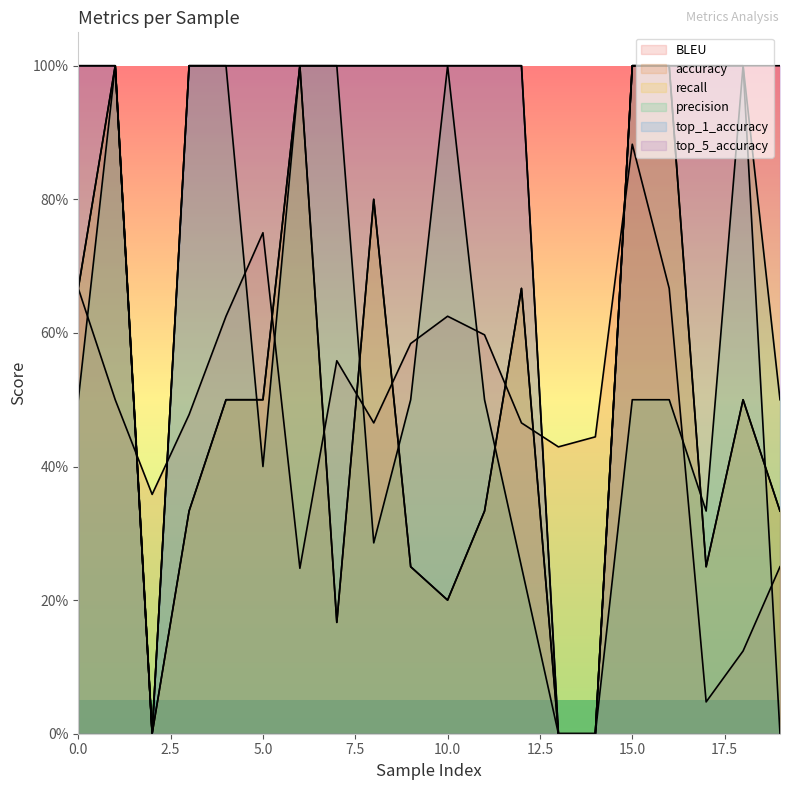

True or false: BLEU has a value of 0.2 at 6.

True